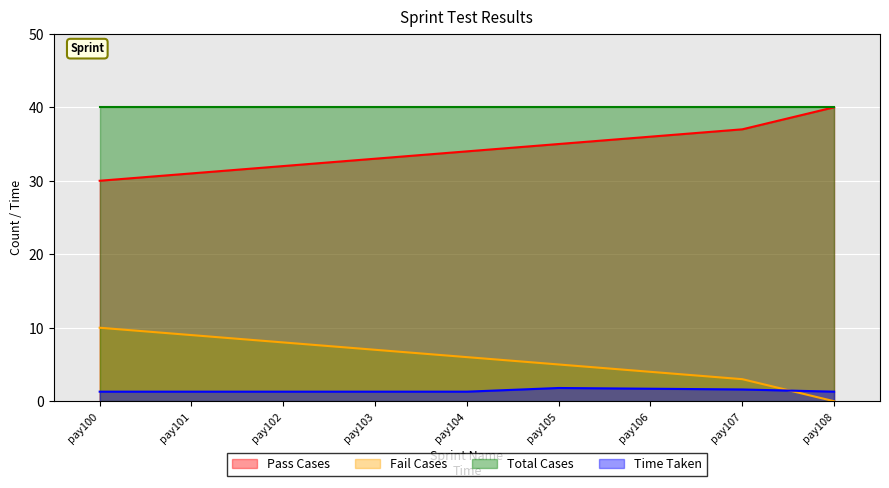

Count the Time Taken values in the range 1 to 2.

9